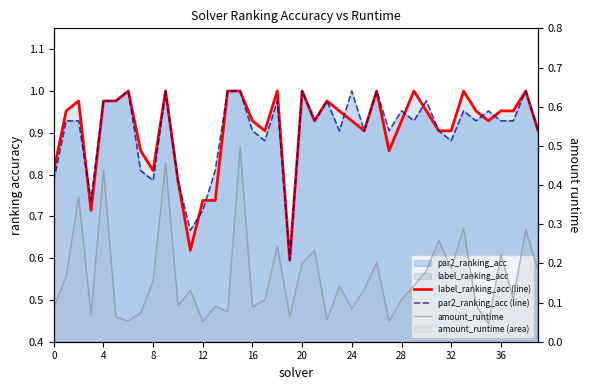

The amount_runtime series shows 0.1 at 34. True or false?

True